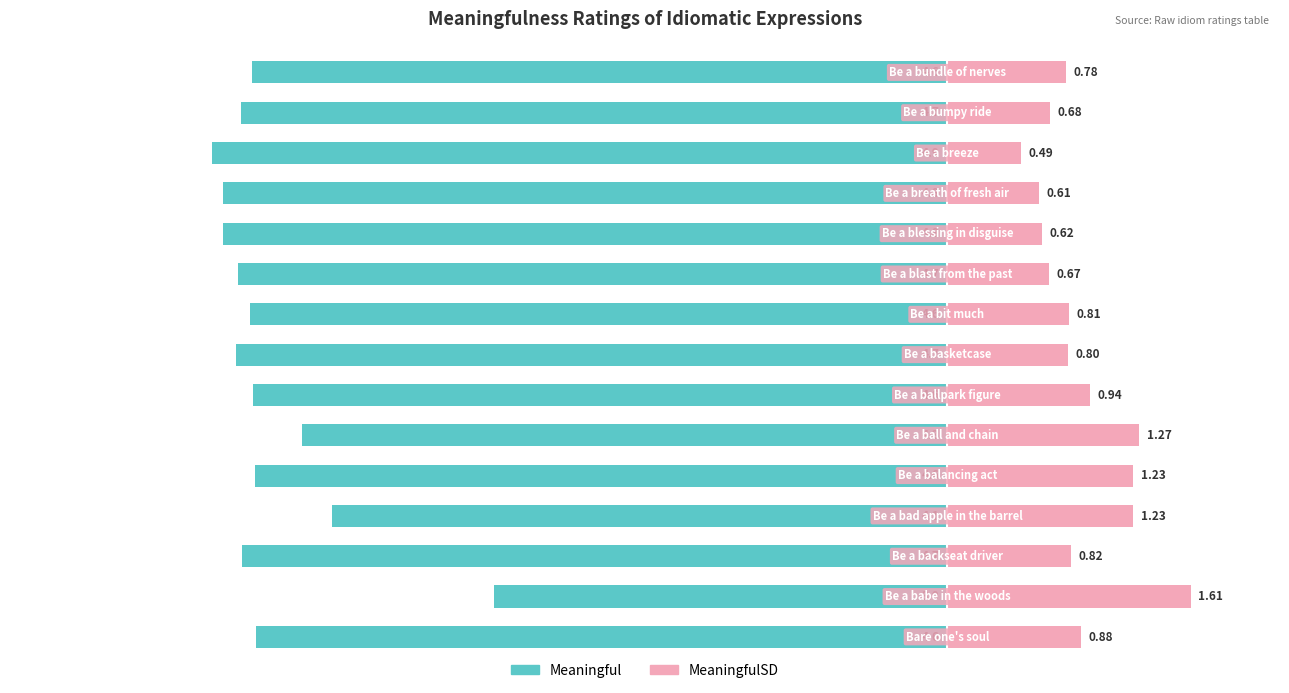

Reading right to left, transcribe all the data shown in this chart.

Meaningful: -4.6	-4.7	-4.9	-4.8	-4.8	-4.7	-4.6	-4.7	-4.6	-4.3	-4.6	-4.1	-4.7	-3.0	-4.6
MeaningfulSD: 0.8	0.7	0.5	0.6	0.6	0.7	0.8	0.8	0.9	1.3	1.2	1.2	0.8	1.6	0.9